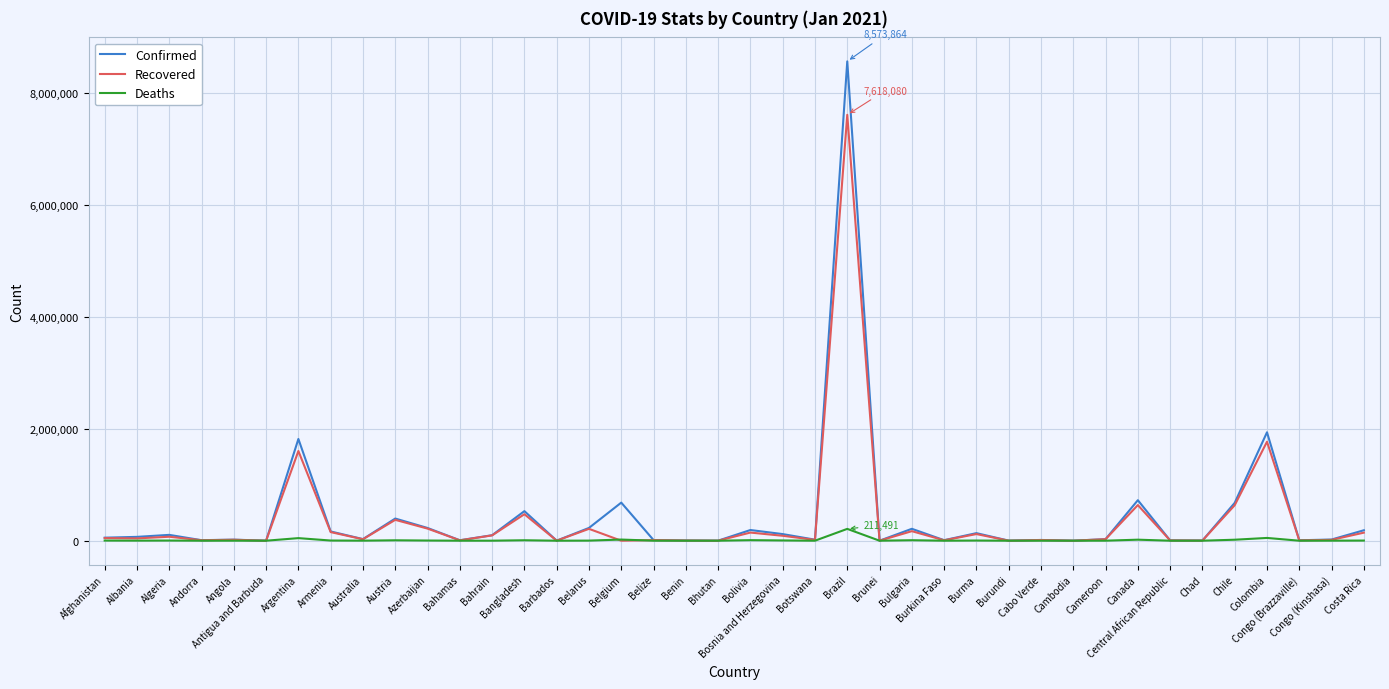

What is the difference between the Confirmed values at Albania and Central African Republic?

63595